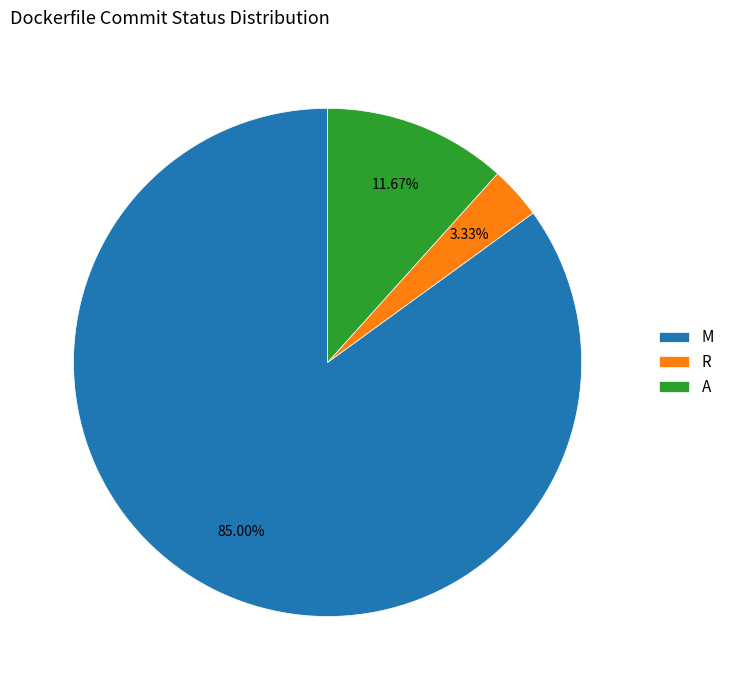

How many segments does this pie chart have?

3